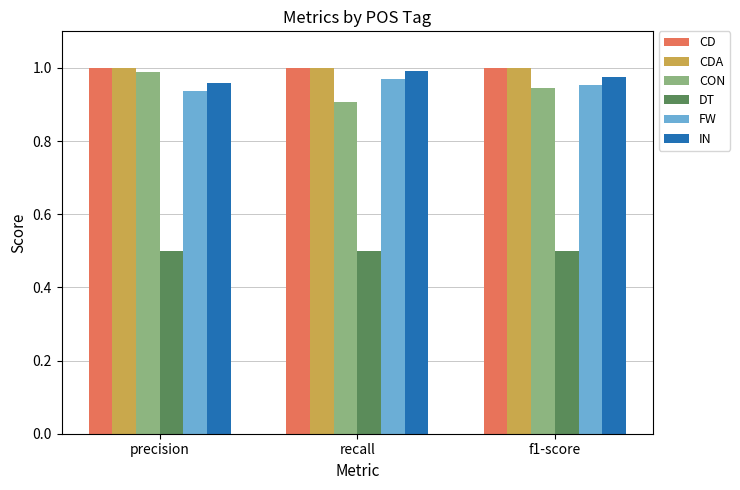

What is the difference between the highest and lowest values at f1-score?

0.5